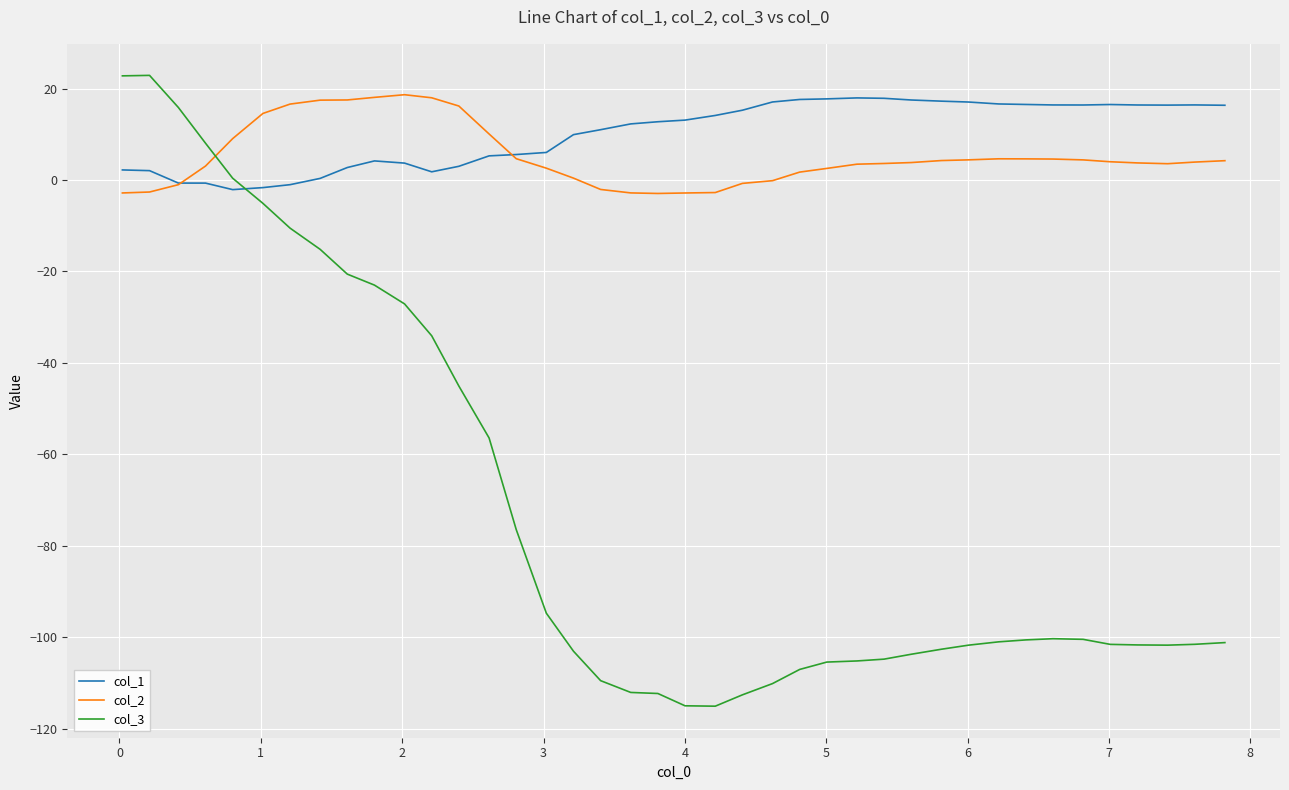

True or false: col_2 and col_3 cross at least once.

True